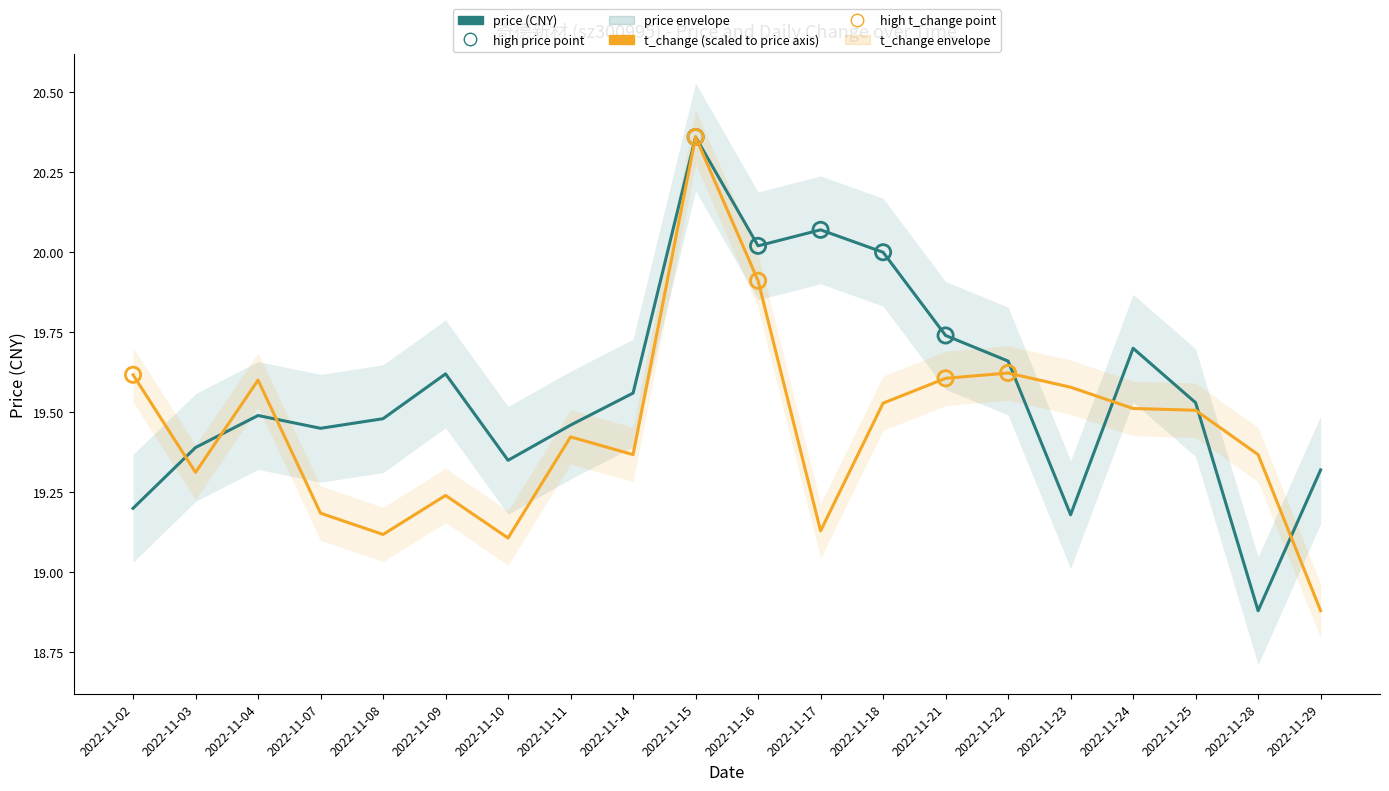

At which category is the sum across all series the highest?

2022-11-15